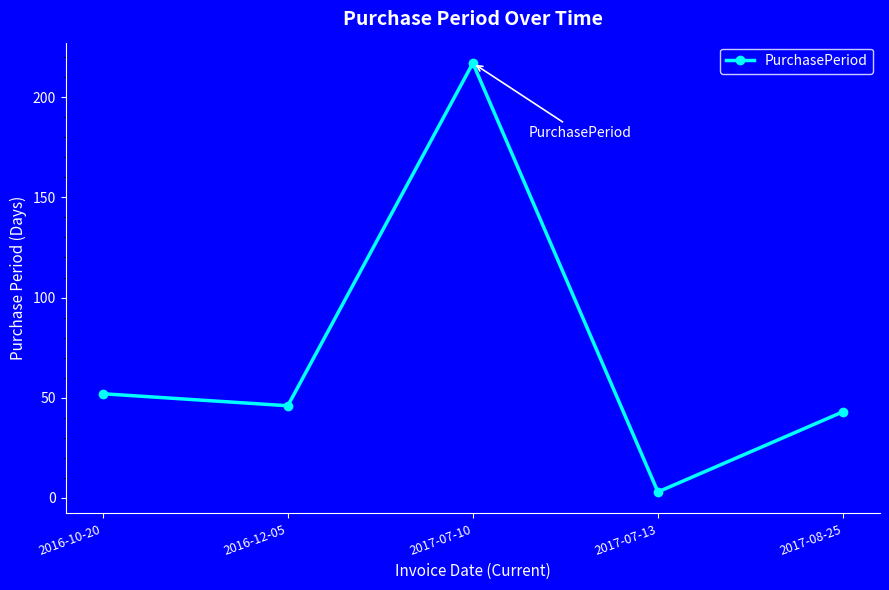

Which label corresponds to the smallest value in the chart?

2017-07-13